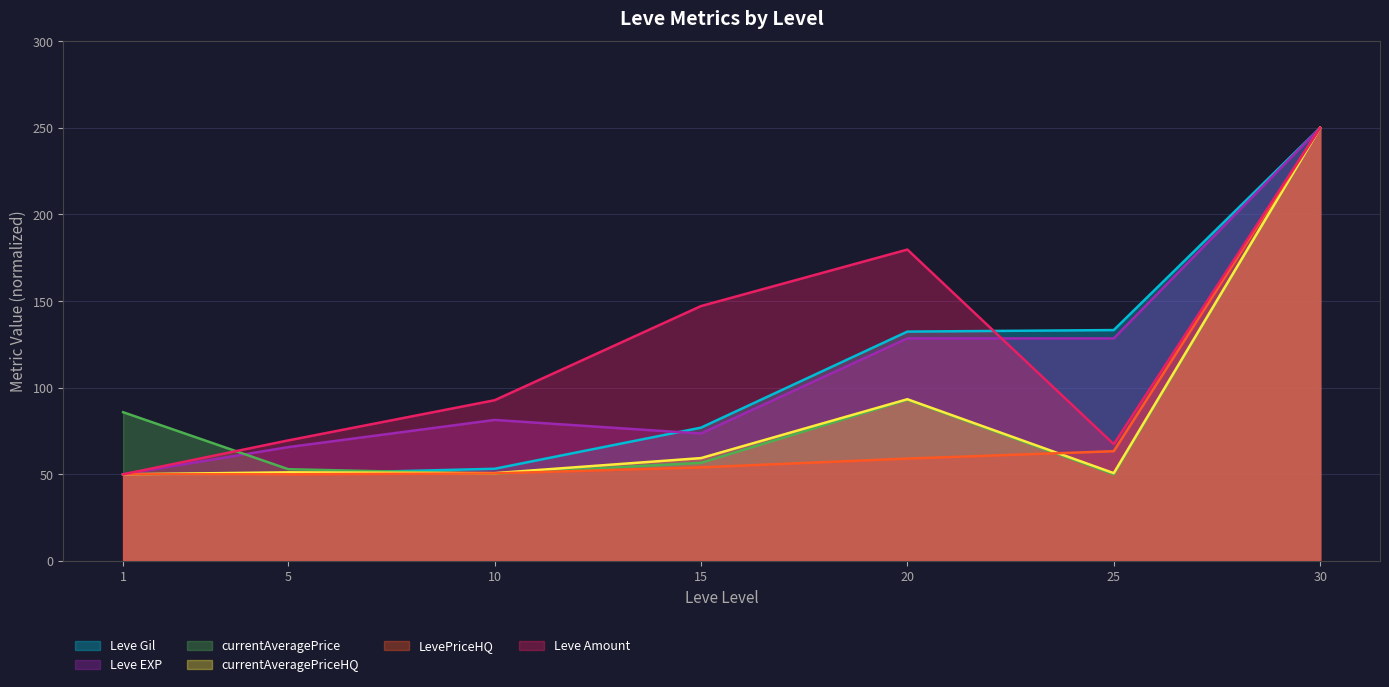

What is the sum of all currentAveragePriceHQ values?

605.2